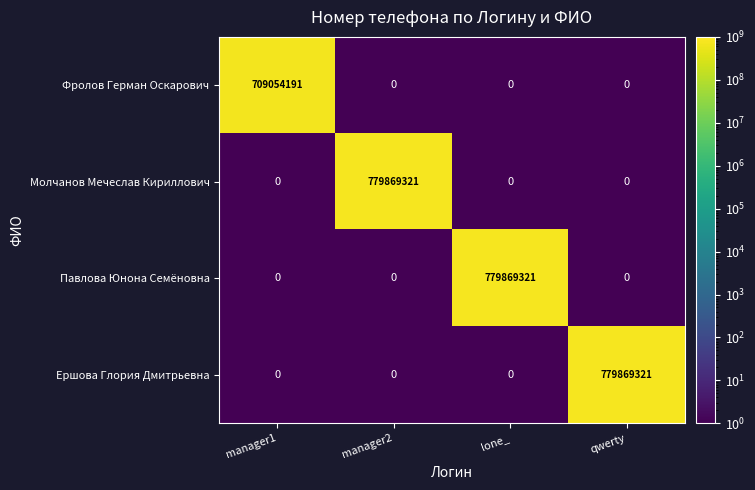

The Павлова Юнона Семёновна series shows -439948355 at manager2. True or false?

False